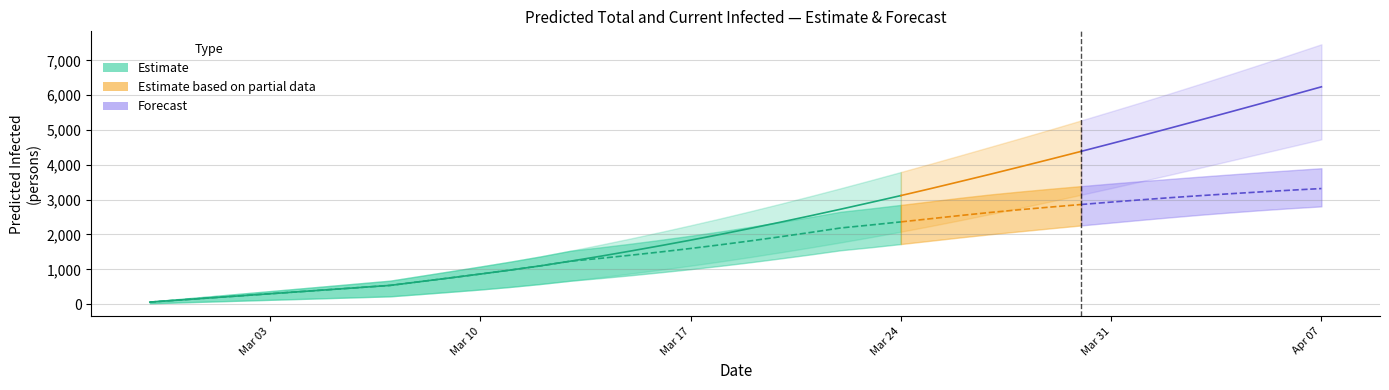

How many data points in predicted_current_infected_lower are less than 1204?

20